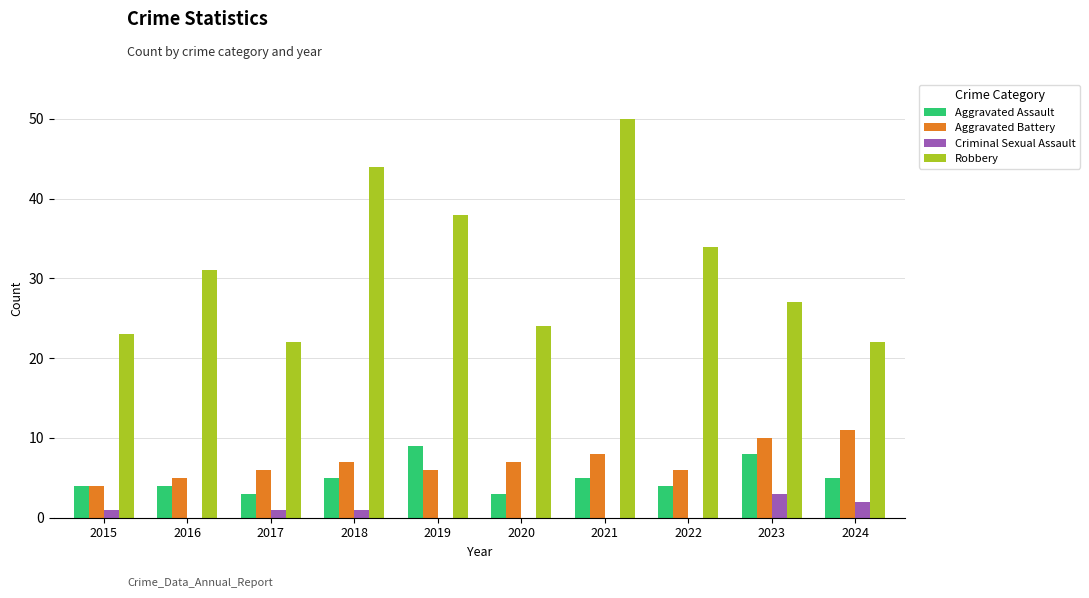

Which series has the widest spread of values?

Robbery